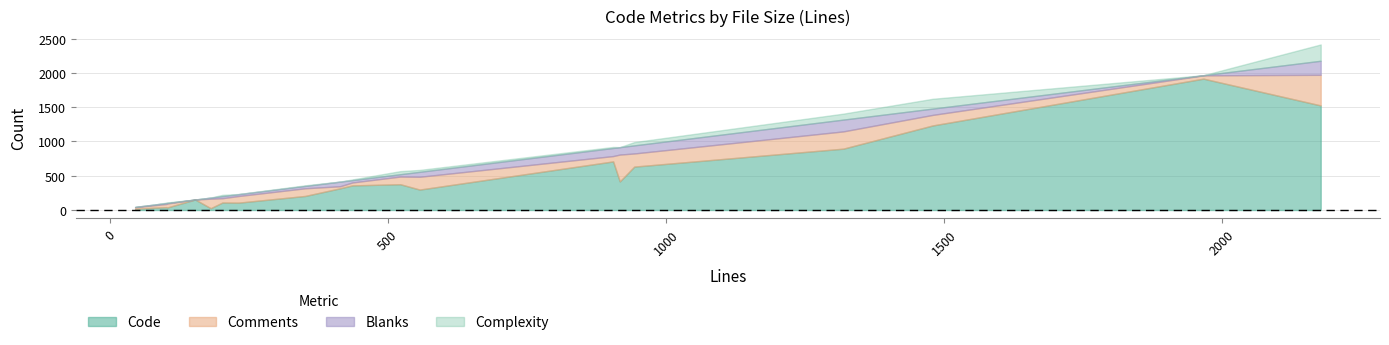

What is the difference between the maximum and minimum values in the Blanks series?

205